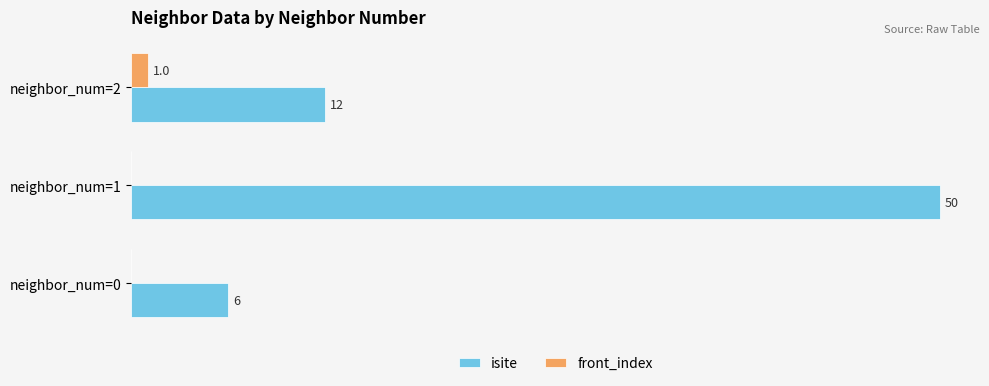

At which category is the sum across all series the highest?

neighbor_num=1